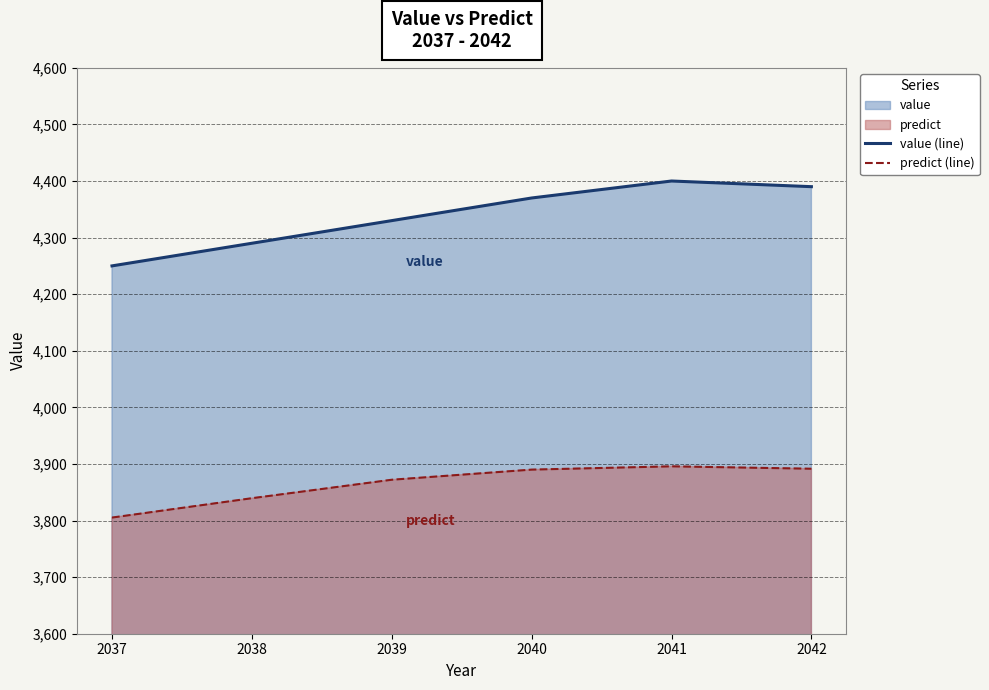

Which series has the largest range (max minus min)?

value (line)